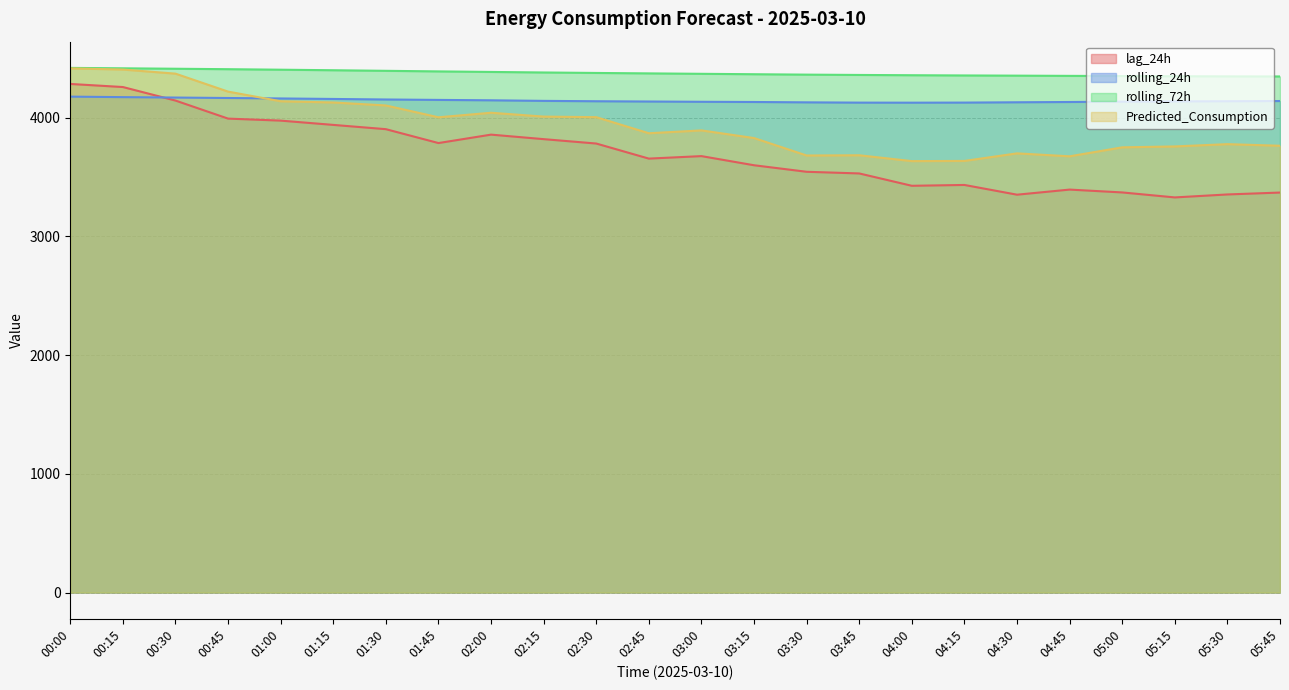

At how many categories does at least one series exceed 3821?

24